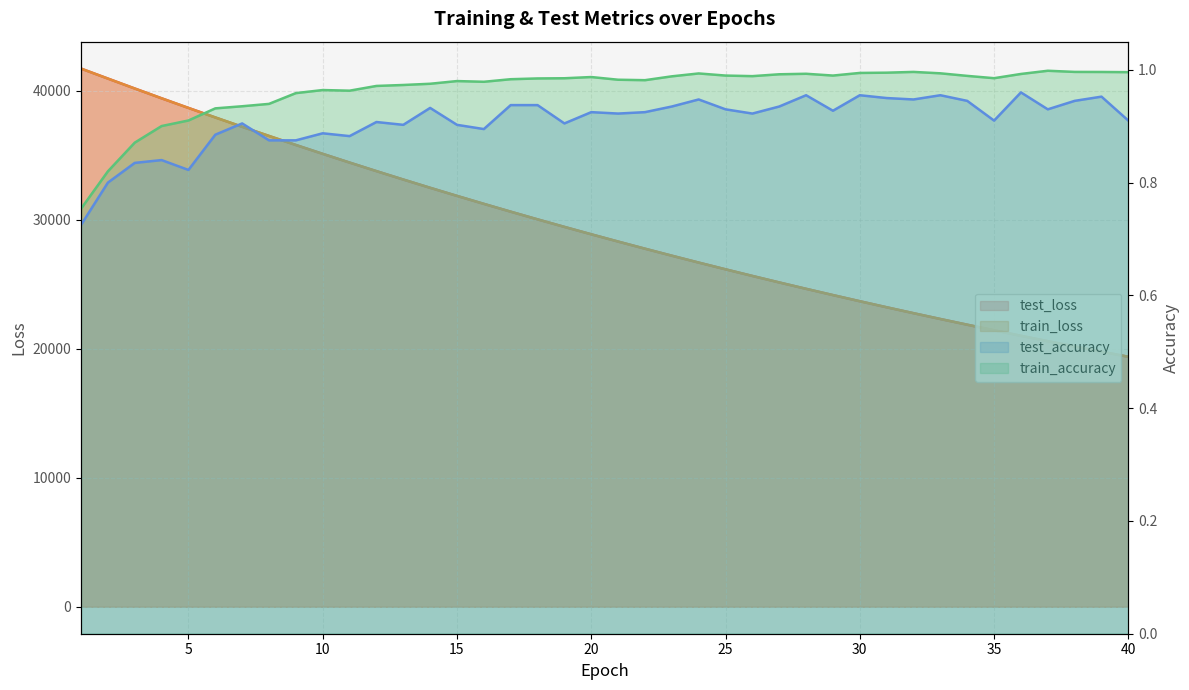

True or false: train_loss and test_loss cross at least once.

False